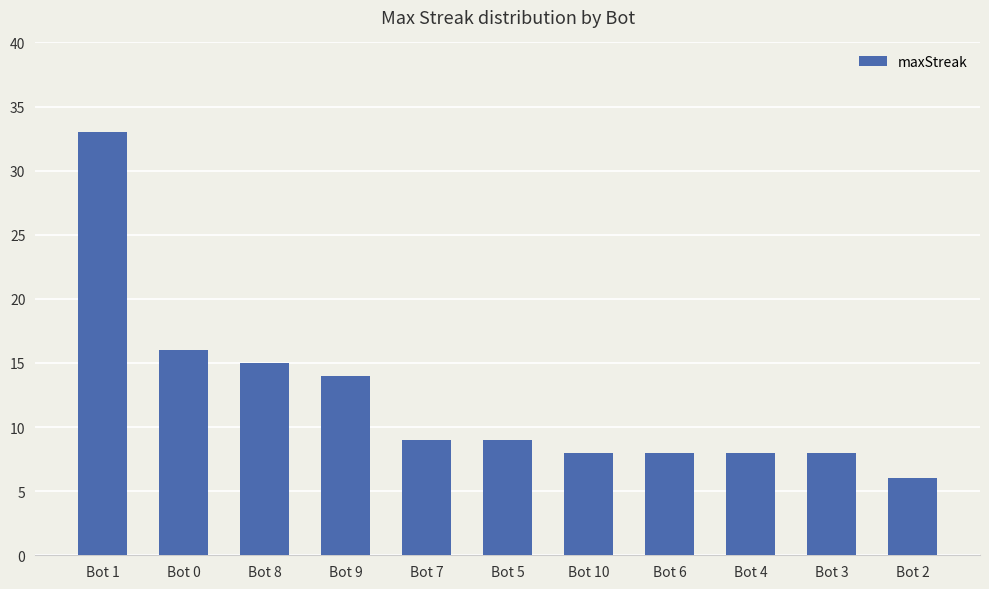

What position from the right is Bot 8?

9